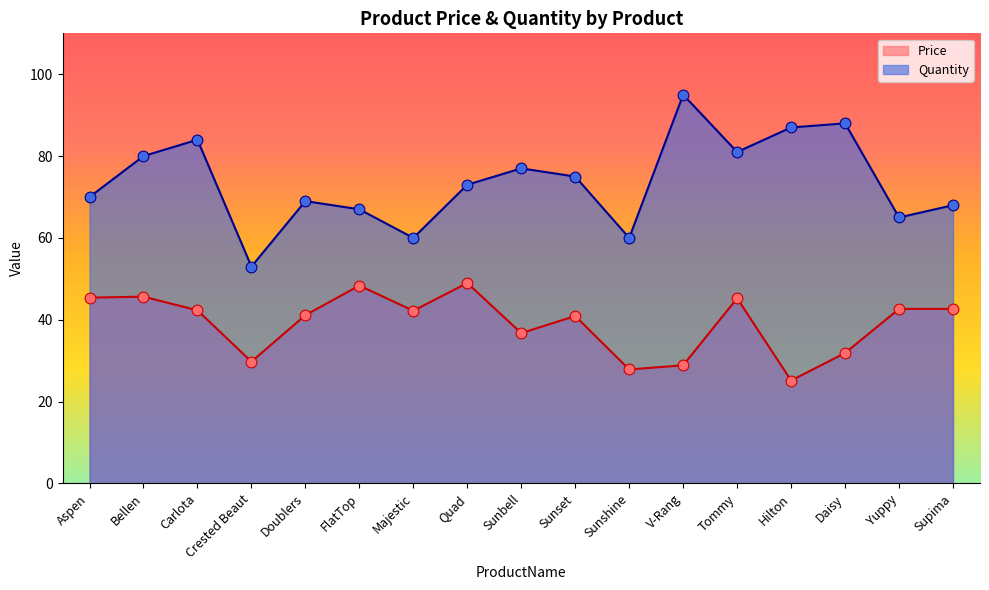

Which series has the widest spread of Y values?

Quantity